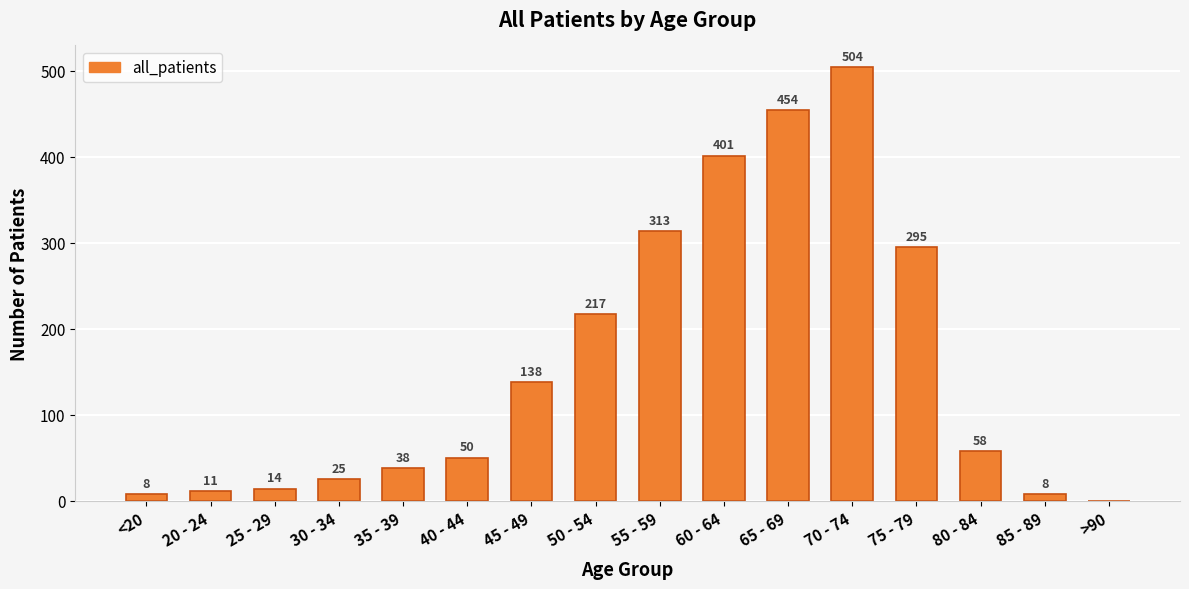

How many distinct data groups are displayed?

1